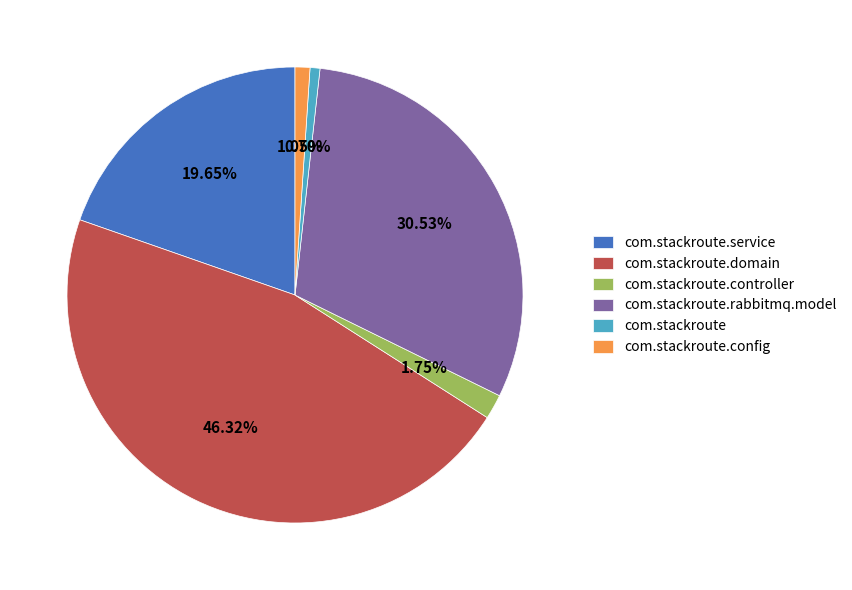

Between com.stackroute and com.stackroute.controller, which is larger?

com.stackroute.controller